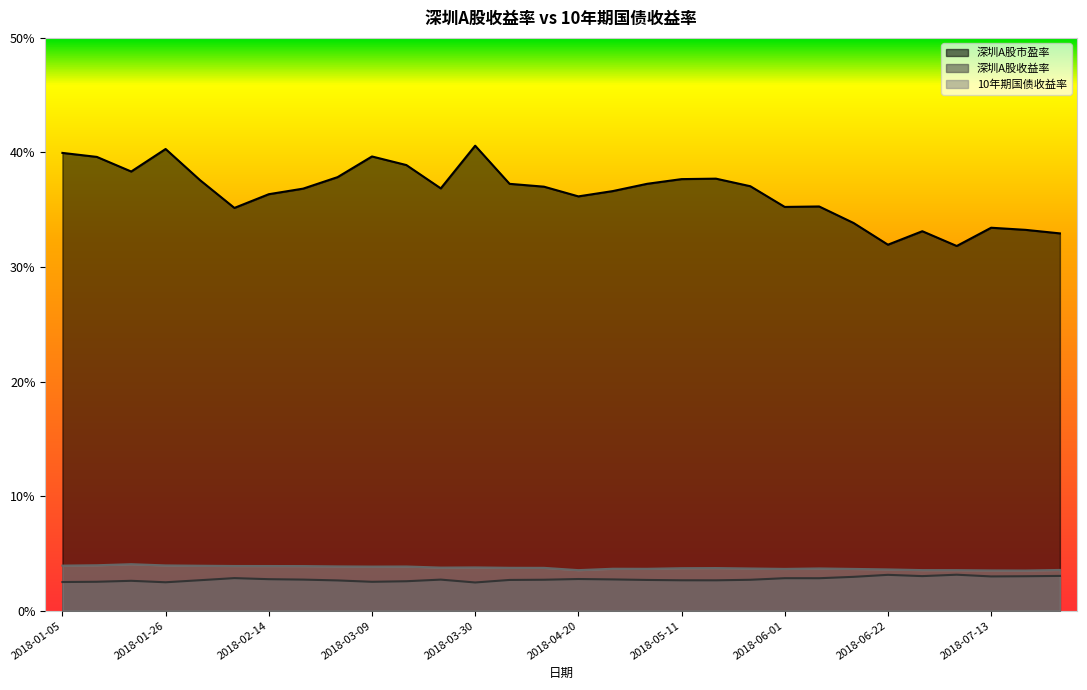

True or false: 深圳A股市盈率 and 10年期国债收益率 intersect in this chart.

False